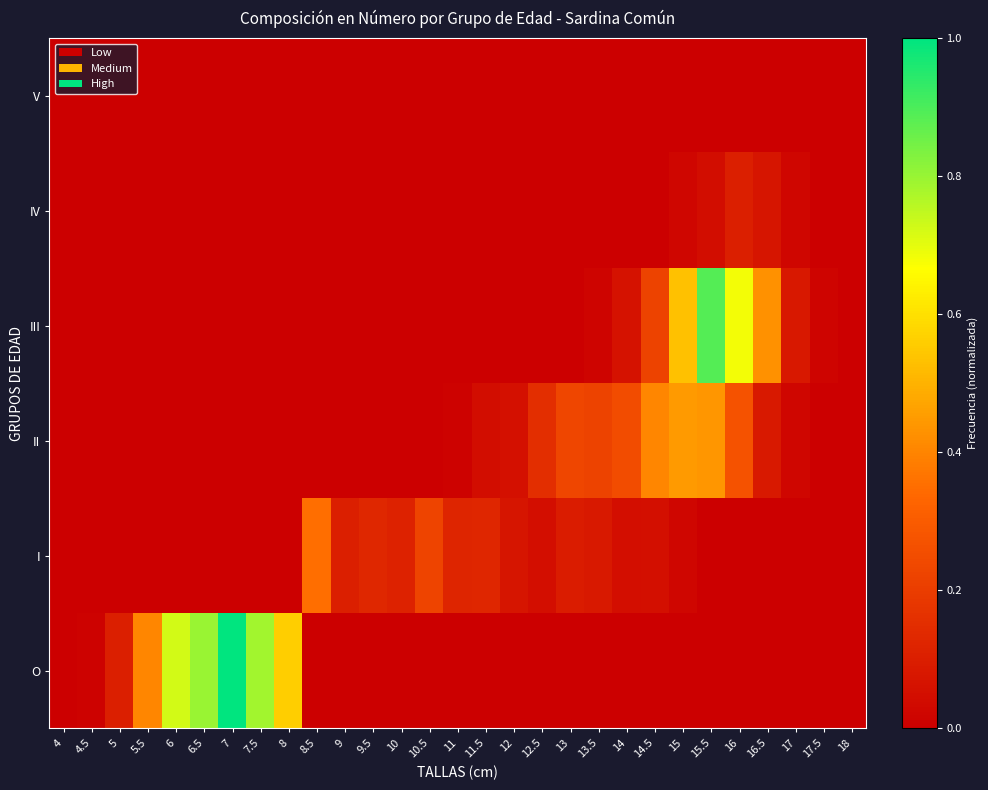

Rank the series at 7.5 from lowest to highest value.

II, III, IV, V, I, O